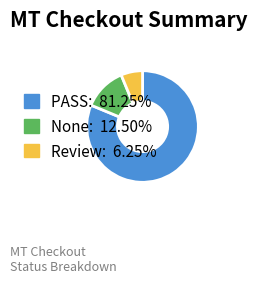

Is the sum of PASS and Review greater than half?

Yes